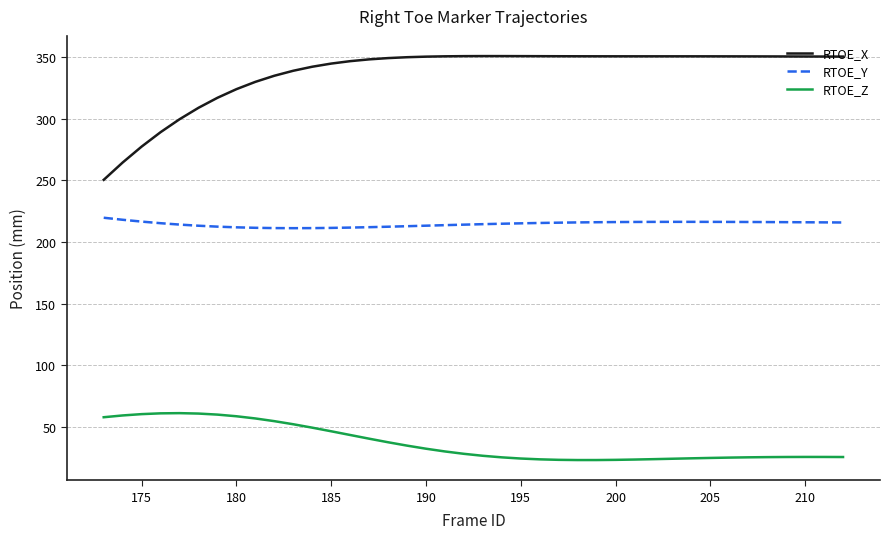

Rank the series by their average value, from lowest to highest.

RTOE_Z, RTOE_Y, RTOE_X